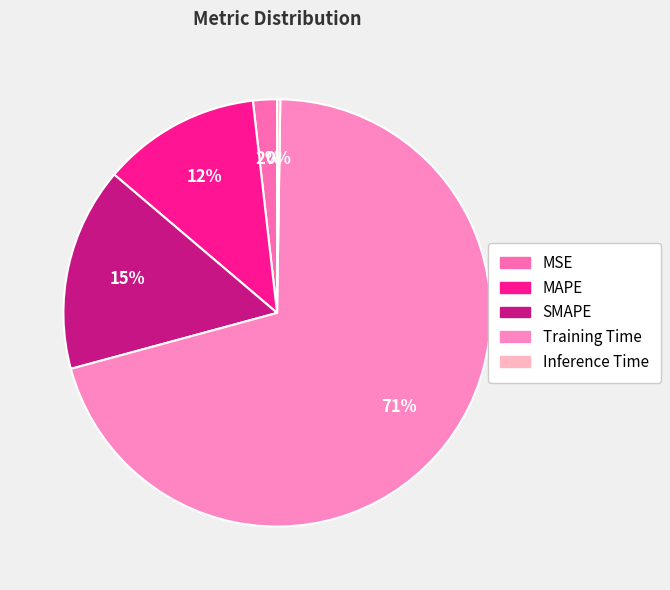

The MSE slice represents 1% of the pie. True or false?

False